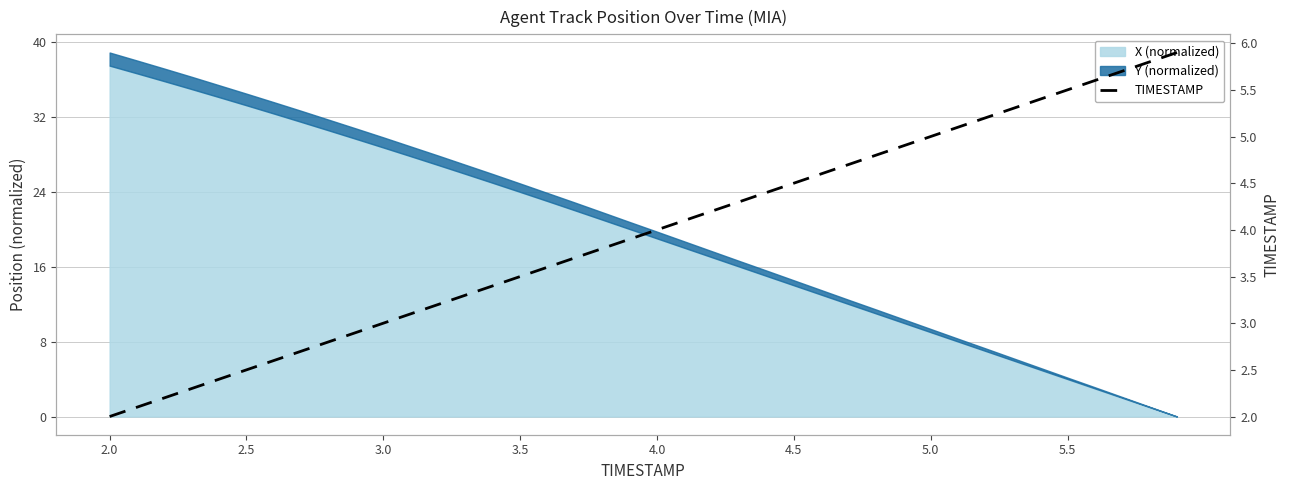

How many lines are shown in the chart?

1